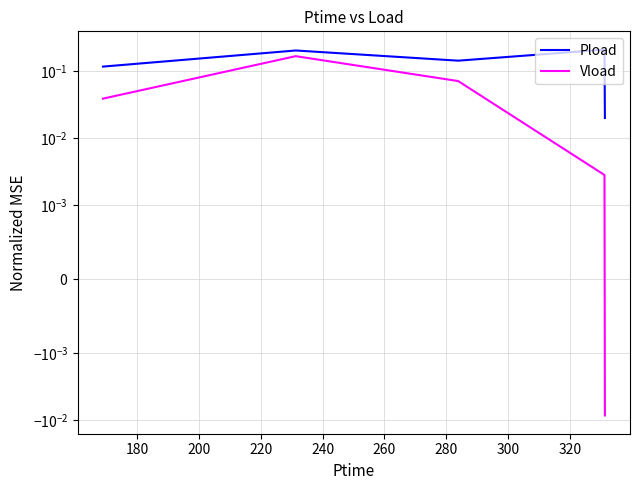

What is the difference between the second highest and minimum values in the Pload series?

0.2